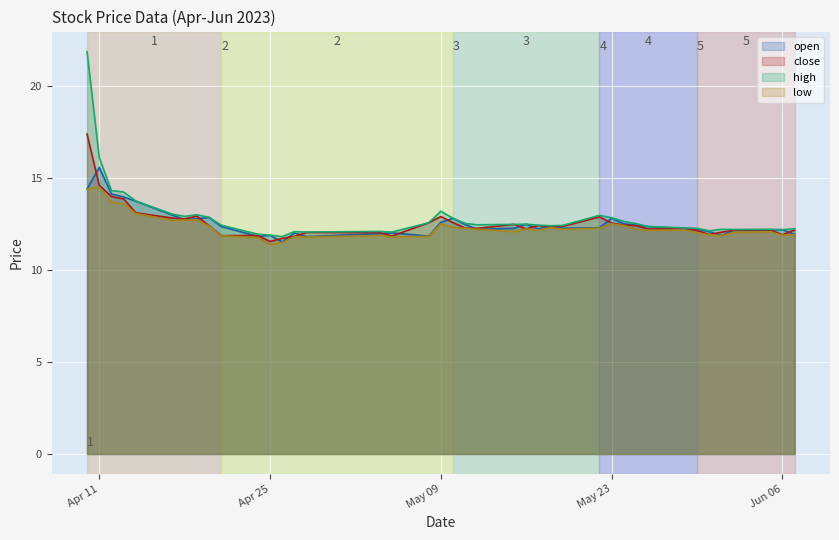

What is the greatest value displayed?

21.9